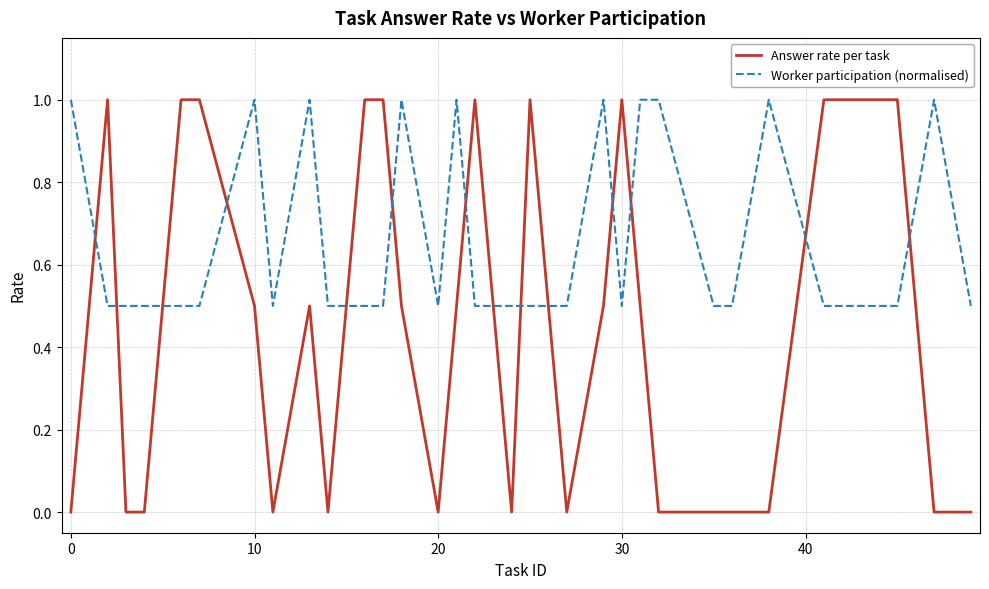

True or false: Worker participation (normalised) has more than 1 points higher than both neighbors.

True